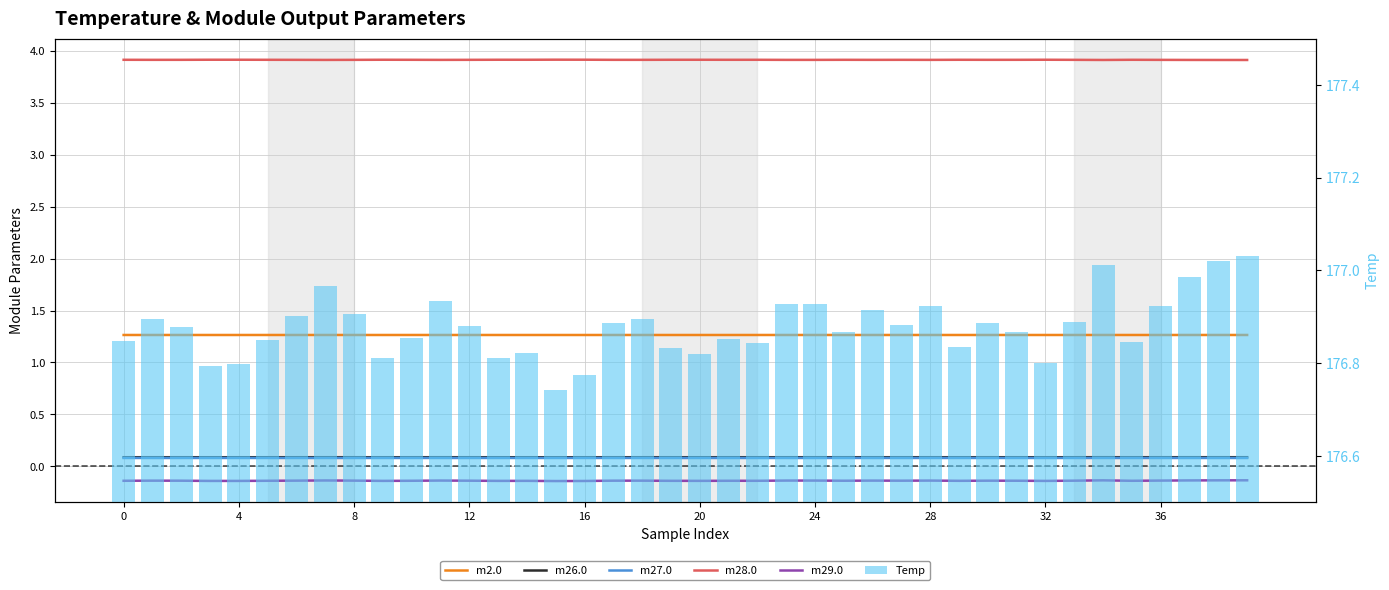

What is the highest value of the m28.0 series?

3.9